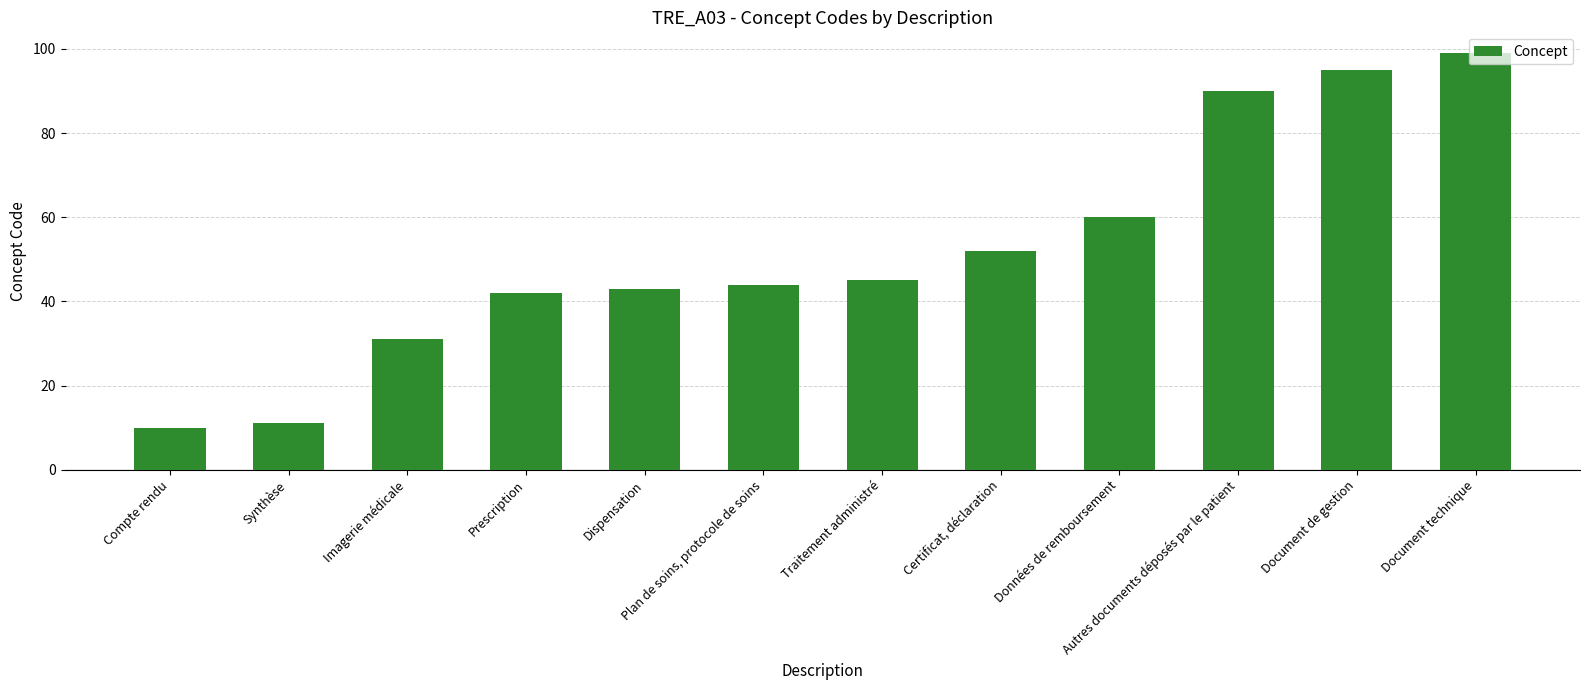

What position from the left is Dispensation?

5